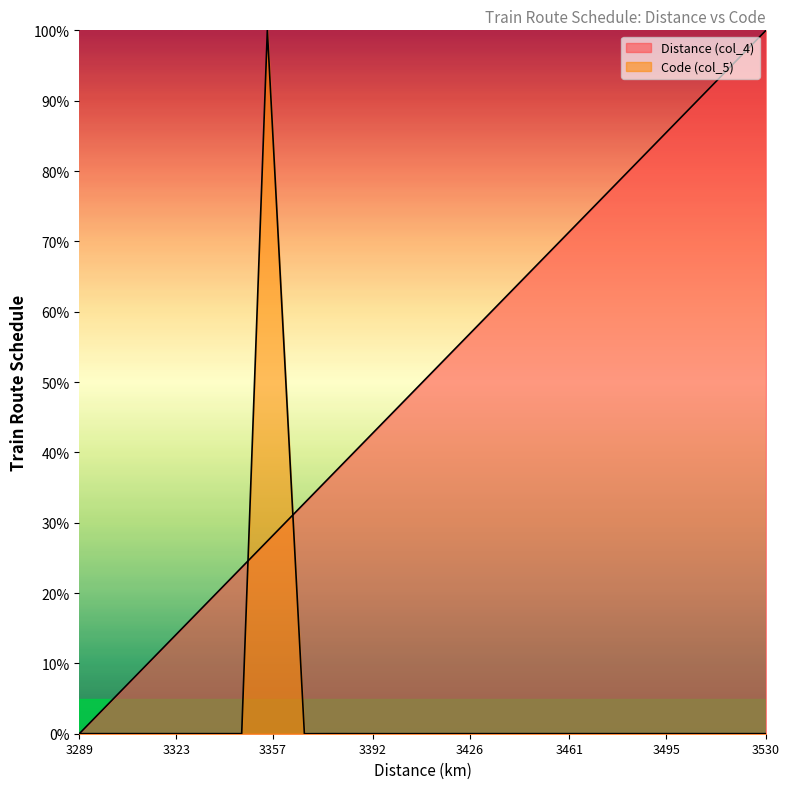

Between 3355 and 3400, which series saw the biggest shift?

Code (col_5)